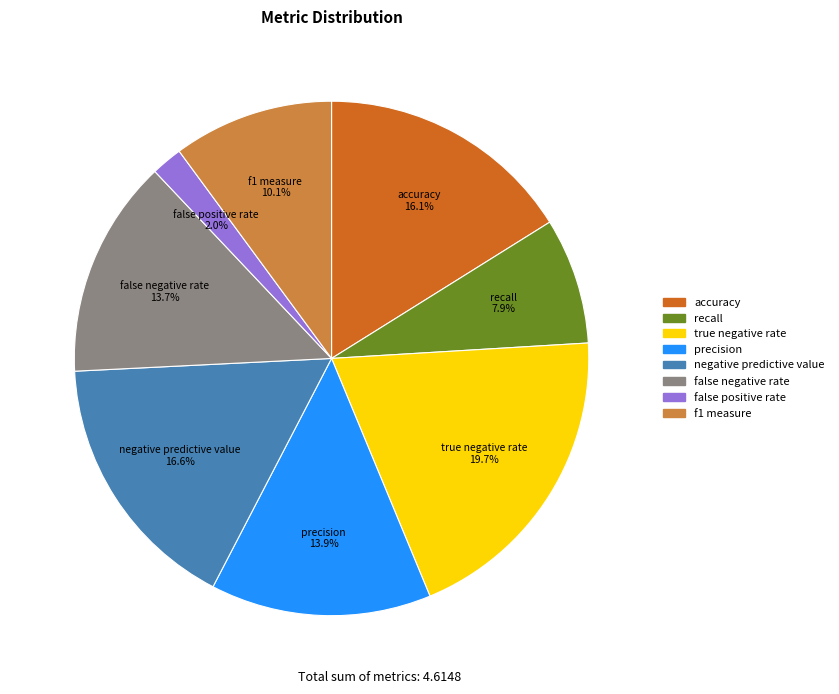

Which has a higher value, accuracy or true negative rate?

true negative rate